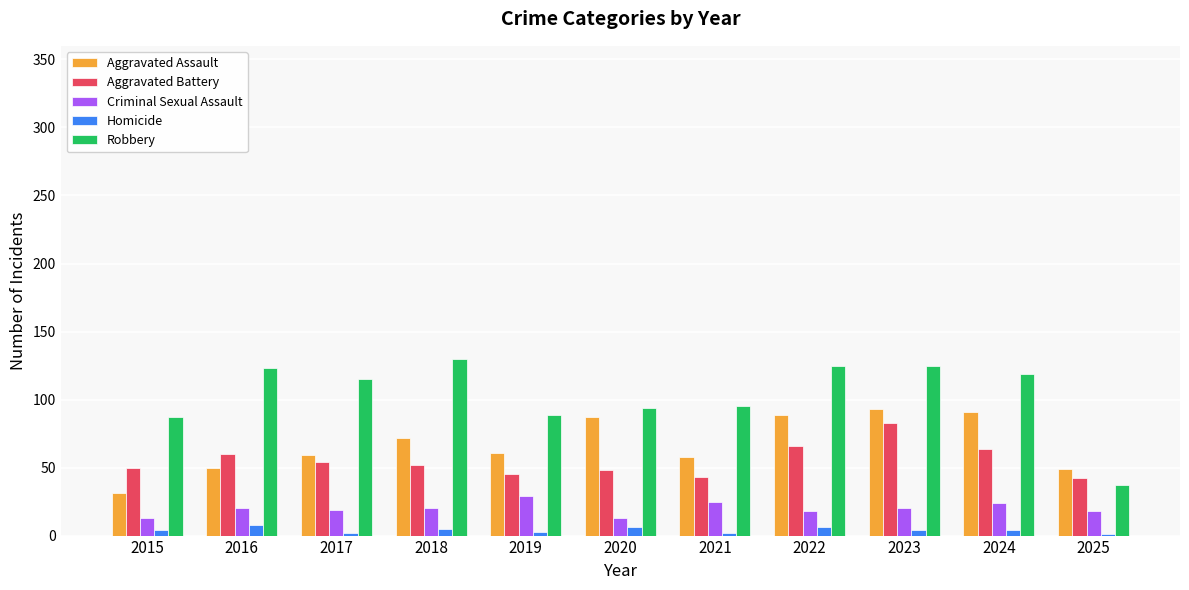

What is the difference between the Robbery values at 2021 and 2019?

6